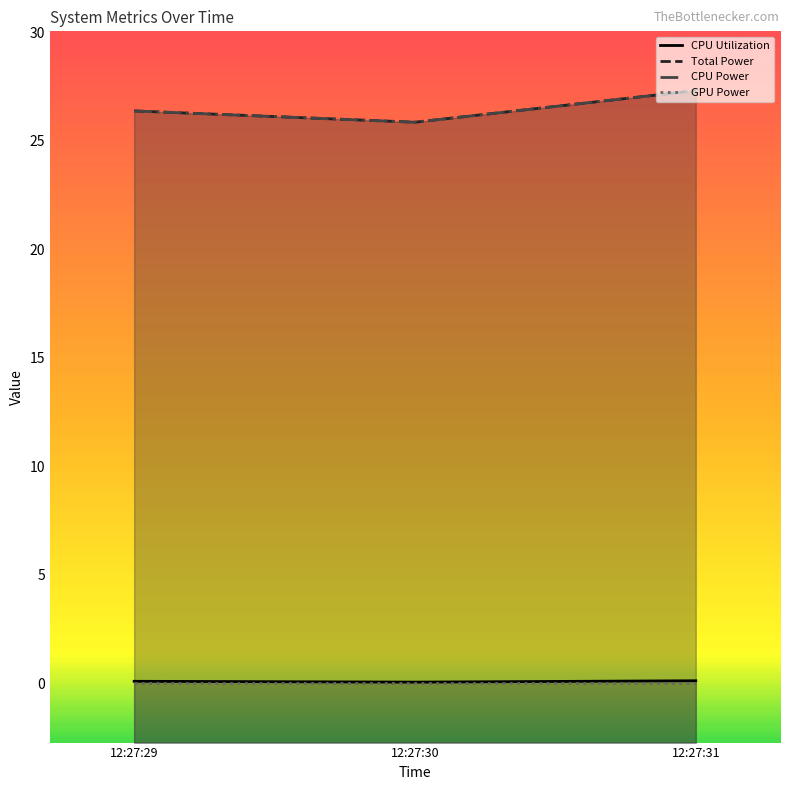

Reading left to right, what are all the values shown in this chart?

CPU Utilization: 12:27:29=0.1	12:27:30=0.1	12:27:31=0.1
Total Power: 12:27:29=26.4	12:27:30=25.9	12:27:31=27.3
CPU Power: 12:27:29=26.4	12:27:30=25.9	12:27:31=27.3
GPU Power: 12:27:29=0.0	12:27:30=0.0	12:27:31=0.0